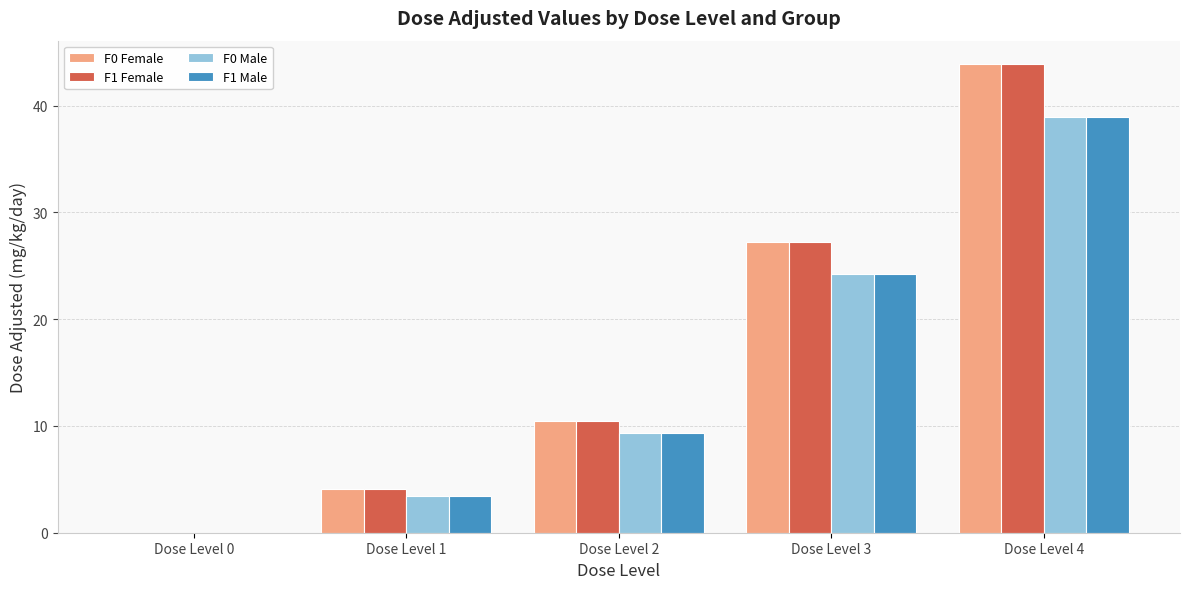

Reading left to right, extract all data points from this chart.

F0 Female: 0.0	4.1	10.5	27.2	43.9
F1 Female: 0.0	4.1	10.5	27.2	43.9
F0 Male: 0.0	3.4	9.3	24.2	38.9
F1 Male: 0.0	3.4	9.3	24.2	38.9